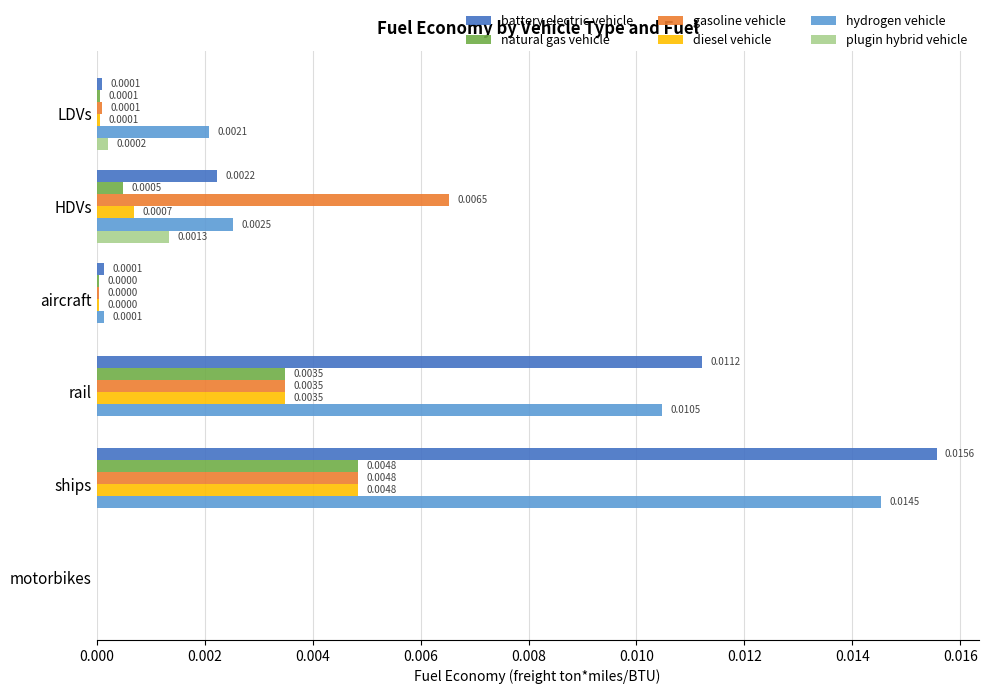

Between LDVs and rail, which series saw the biggest shift?

battery electric vehicle